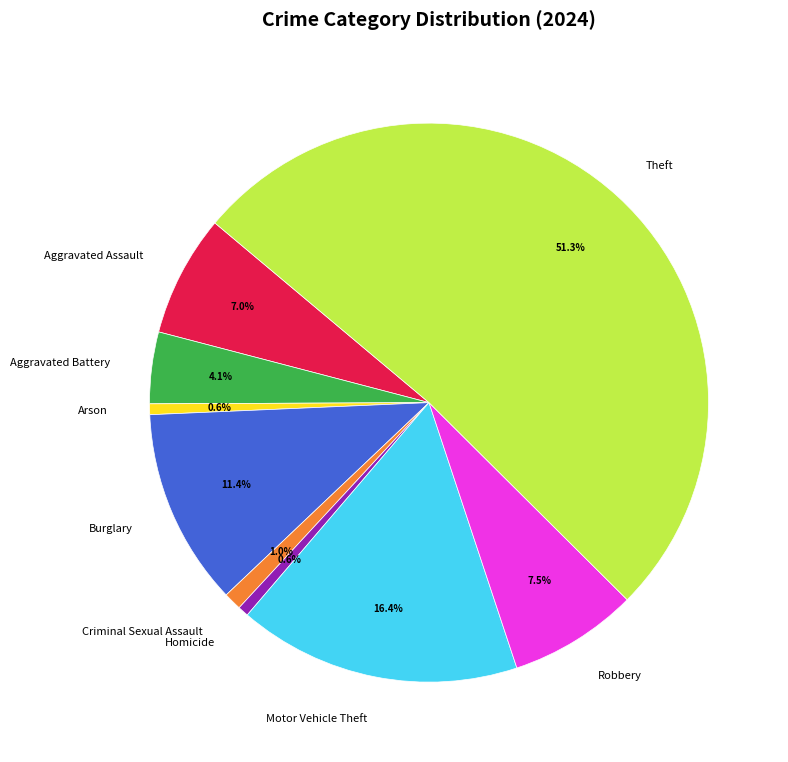

To the nearest percent, what is the difference between the Arson and Aggravated Battery slice percentages?

4%